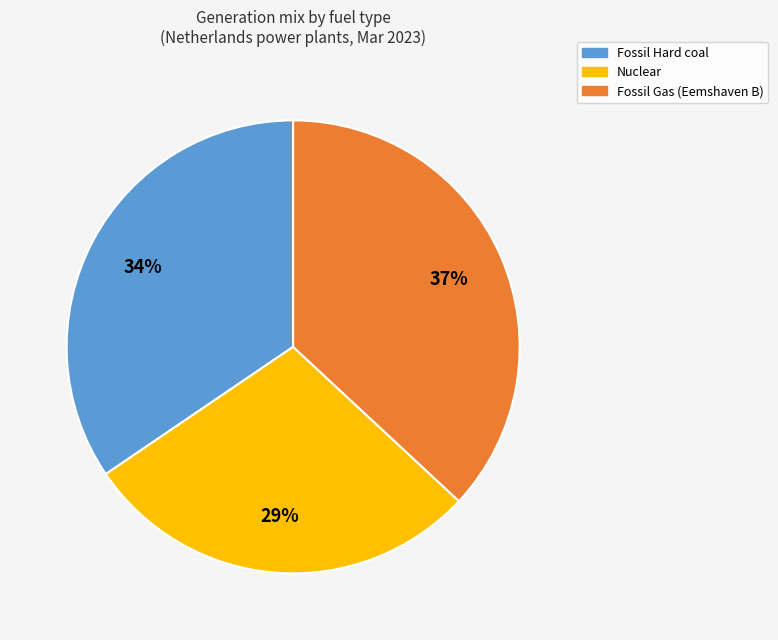

Does any single category account for the majority?

No